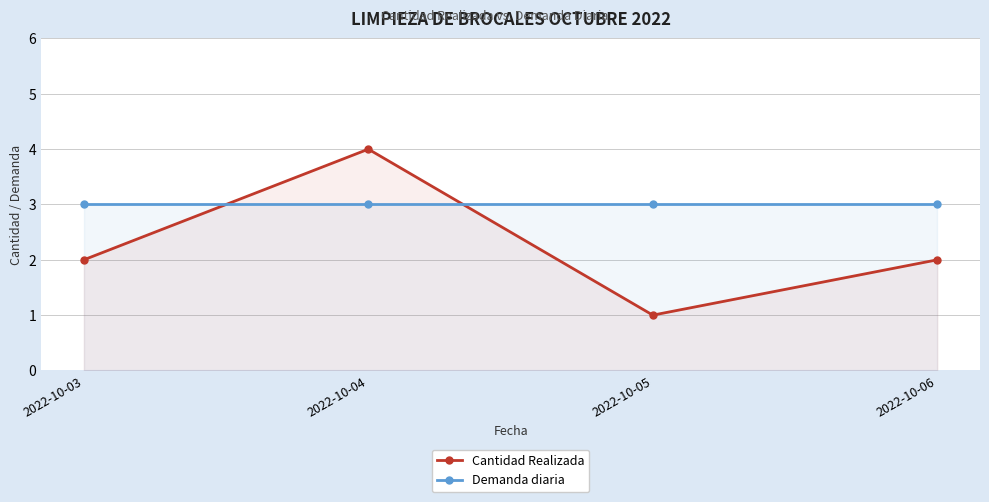

Is it true that Demanda diaria equals 2 at 2022-10-03?

False